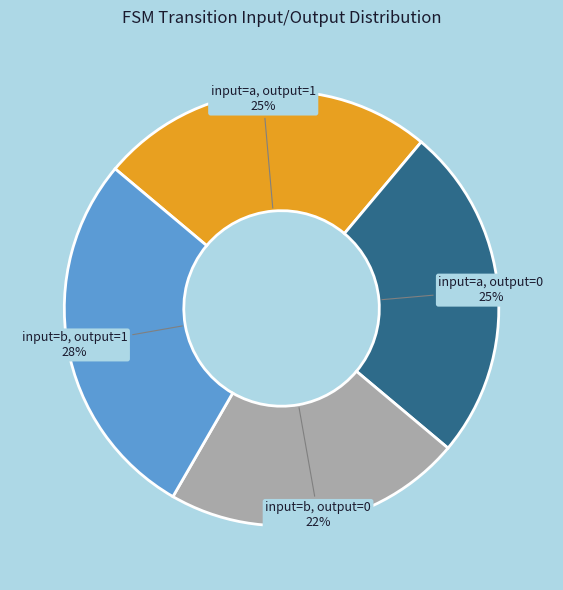

To the nearest percent, what percentage of the pie is input=b, output=0?

22%